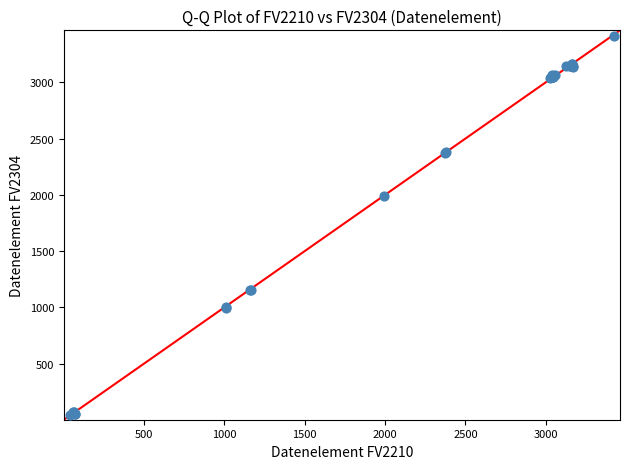

What Y value in the scatter plot is closest to 1727?

1993.9